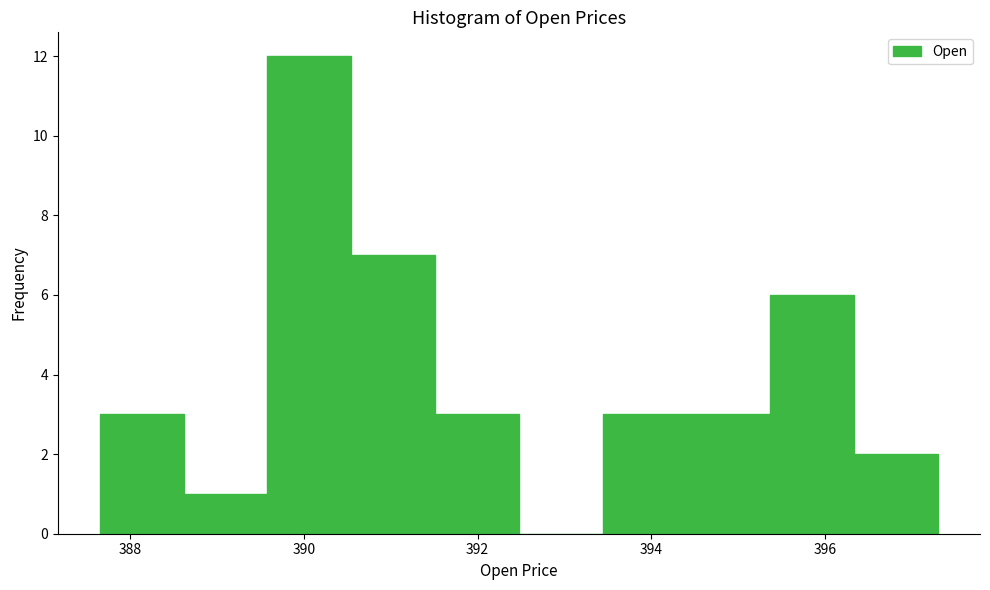

Over which range of the x-axis is the bar tallest?

389.6 to 390.6